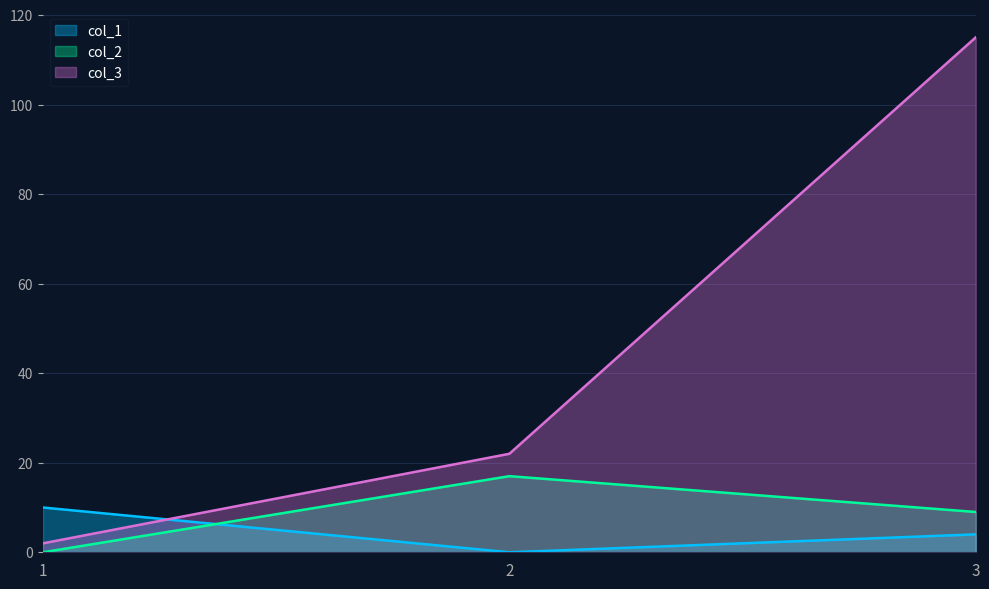

What is the spread (max minus min) of values at 3?

111